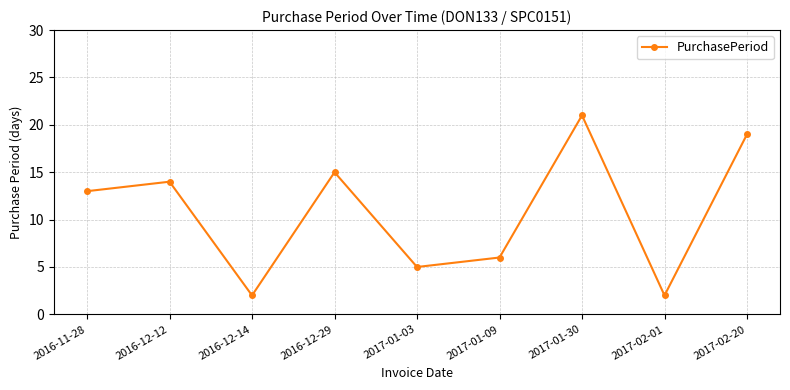

What is the change in value from 2016-12-14 to 2017-01-03?

+3